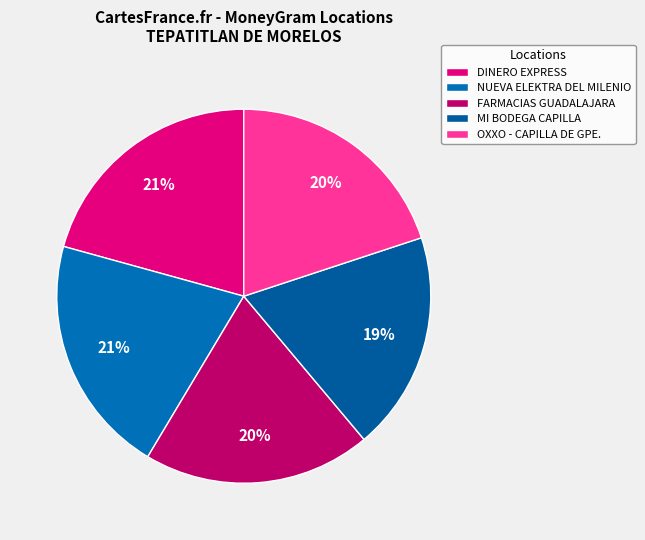

To the nearest percent, what percentage of the pie is OXXO - CAPILLA DE GPE.?

20%